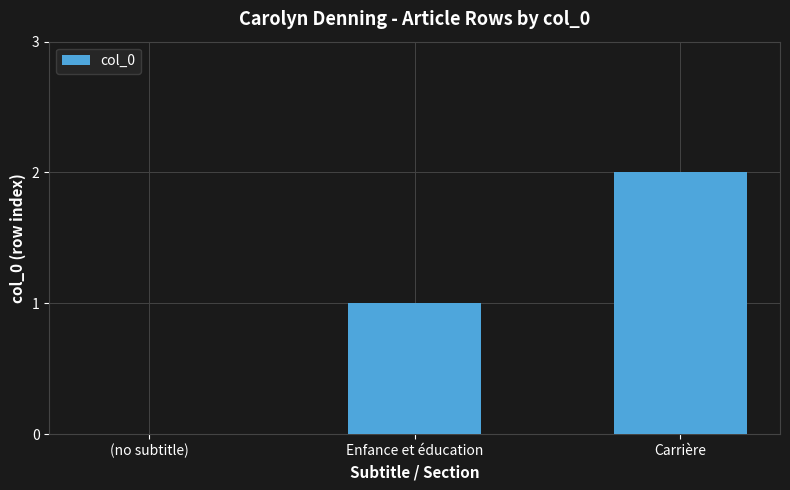

Which category has the highest value across all series?

Carrière